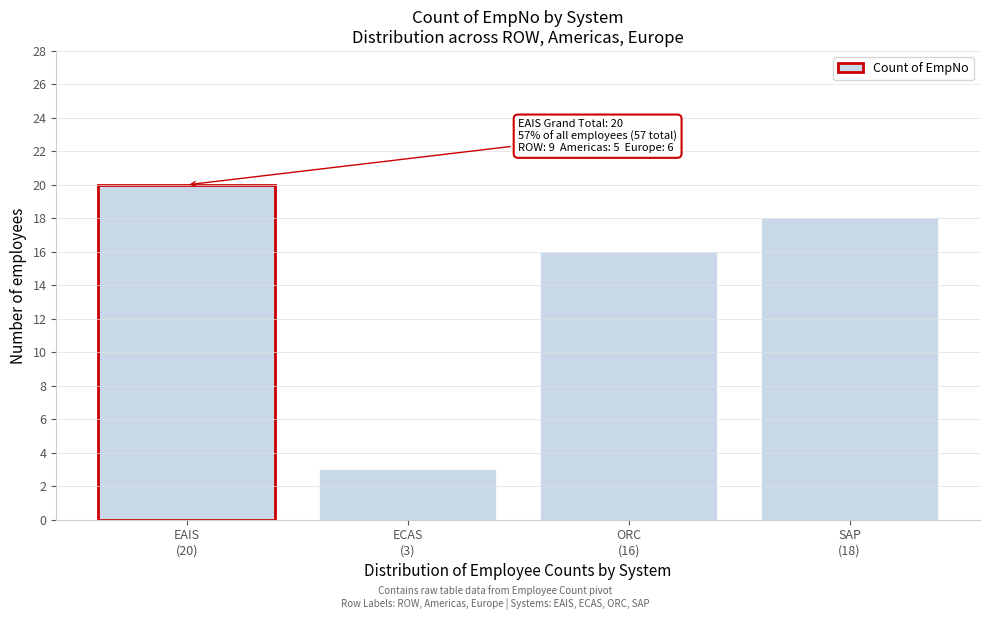

Reading right to left, transcribe all the data shown in this chart.

18	16	3	20